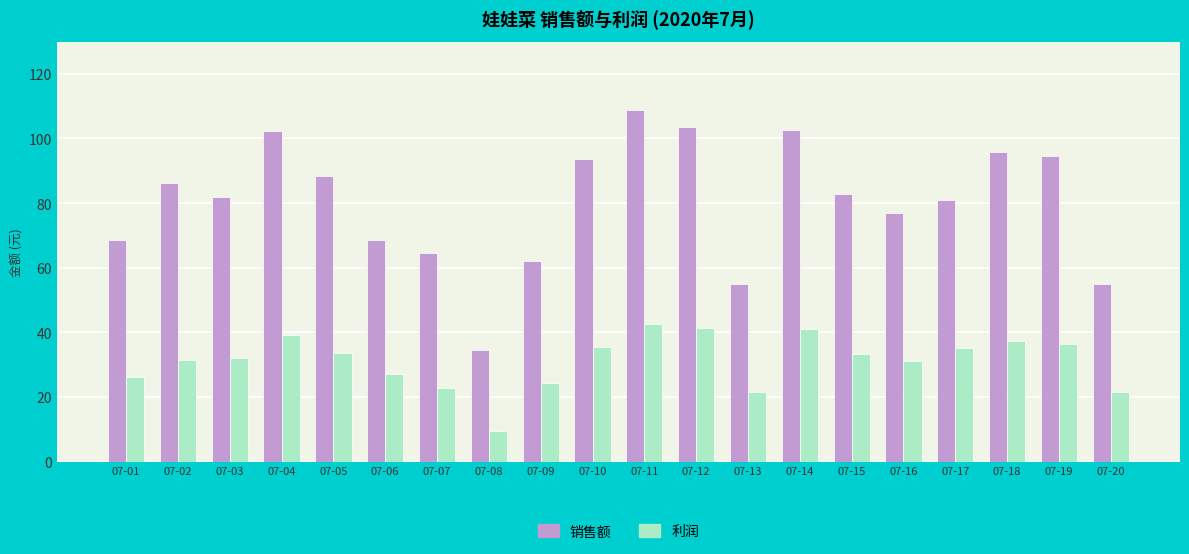

What is the difference between the highest and lowest values at 07-18?

58.6